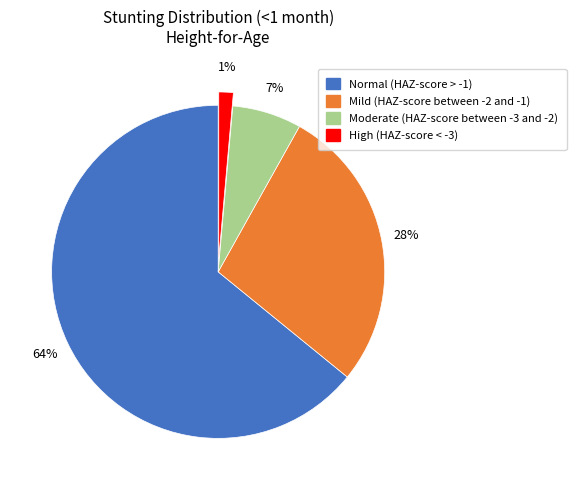

How many slices are in this pie chart?

4